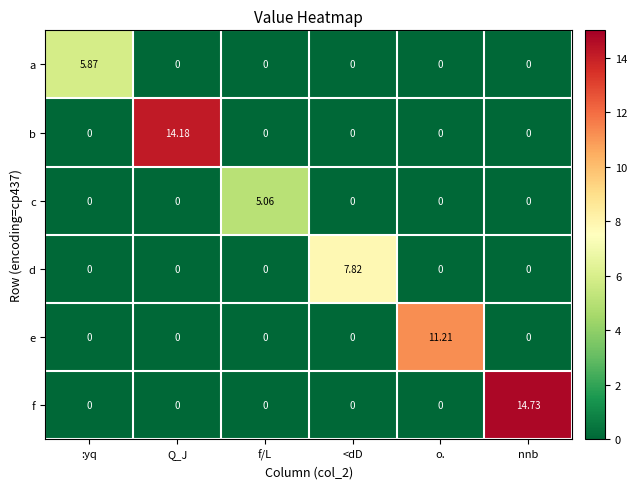

What is the spread (max minus min) of values at <dD?

7.8